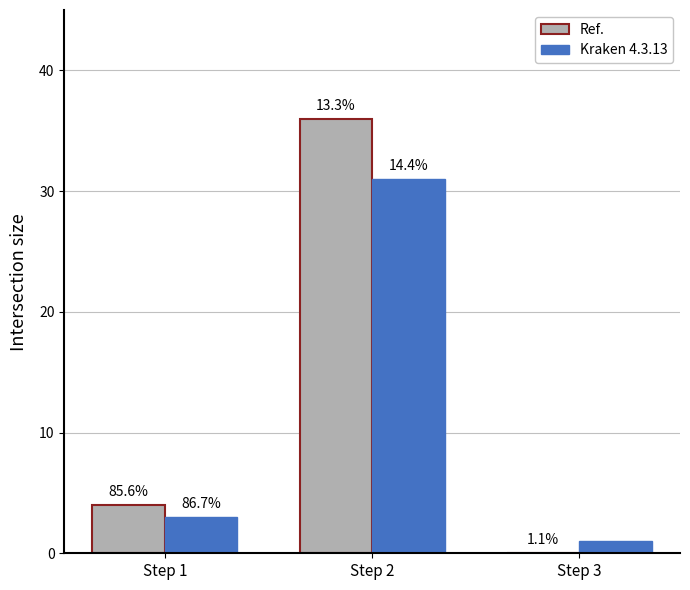

Reading left to right, transcribe all the data shown in this chart.

Ref.: Step 1=4	Step 2=36	Step 3=0
Kraken 4.3.13: Step 1=3	Step 2=31	Step 3=1